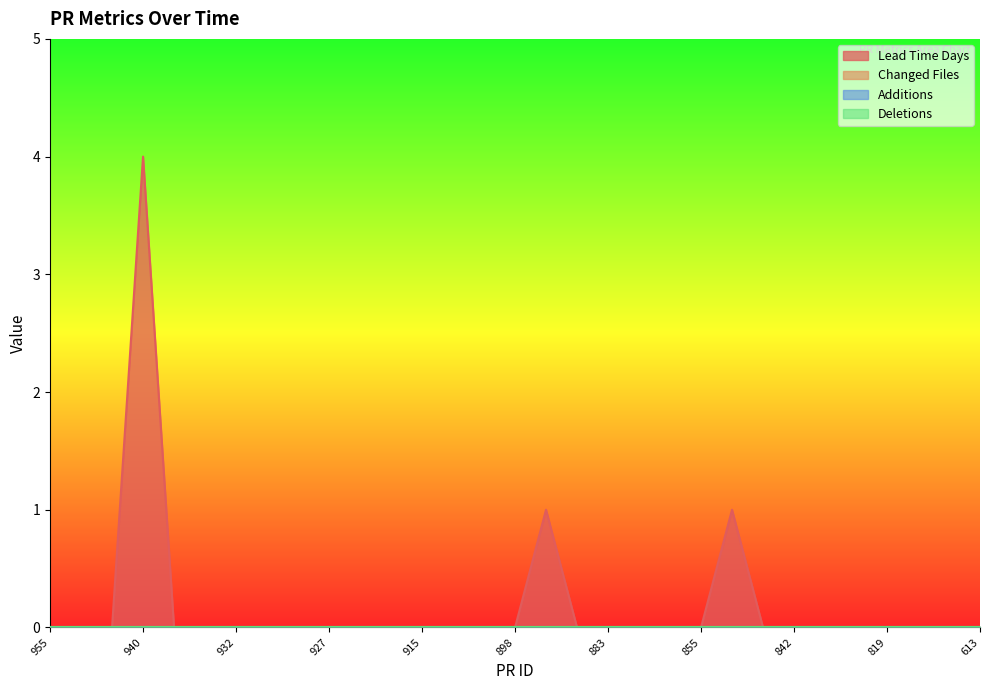

True or false: changed_files and deletions intersect in this chart.

False